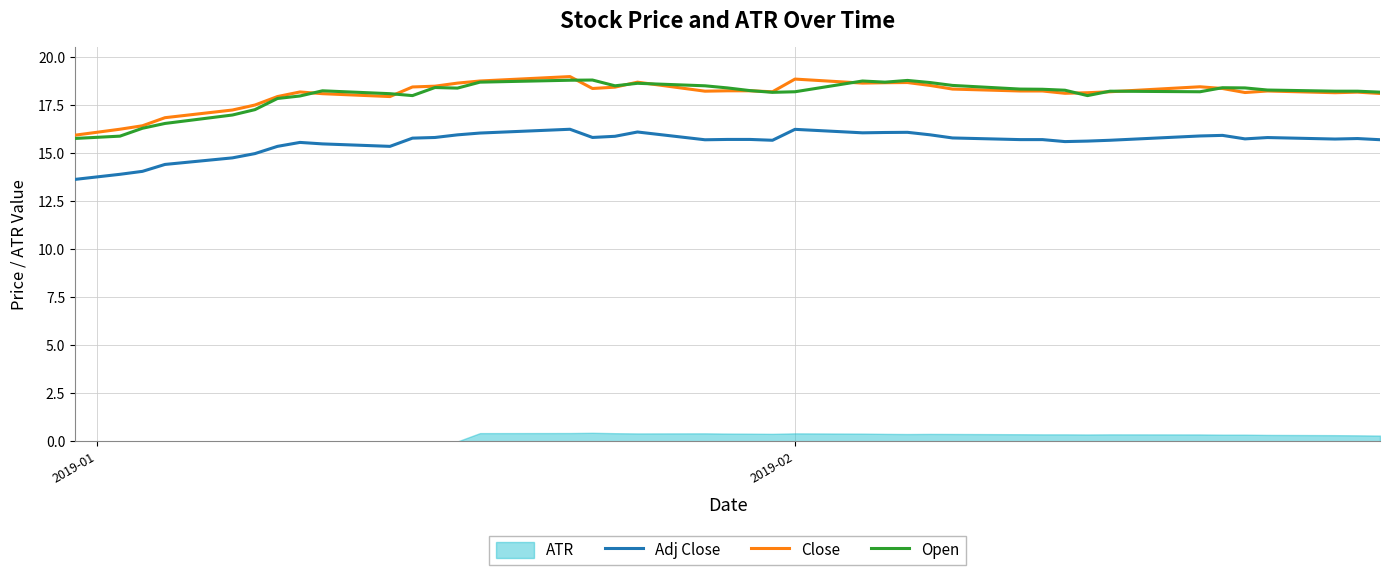

What is the lowest value of the Close series?

15.9